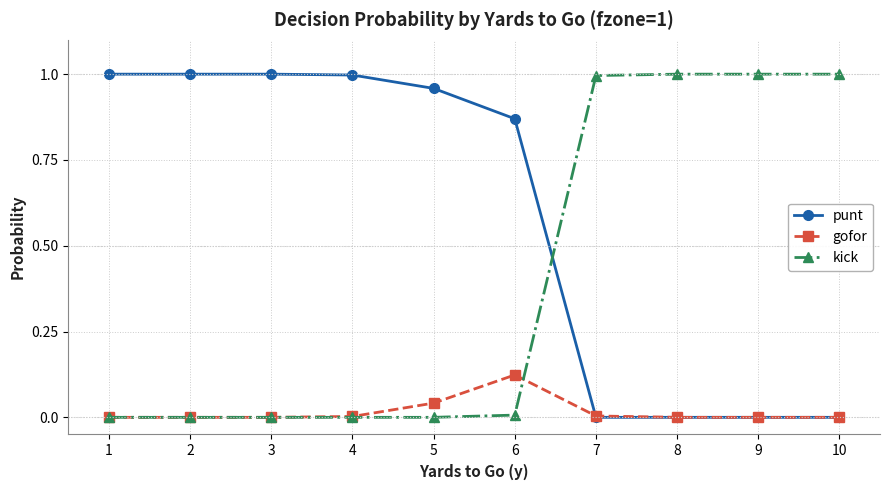

What is the sum of the punt values at 4 and 1?

2.0